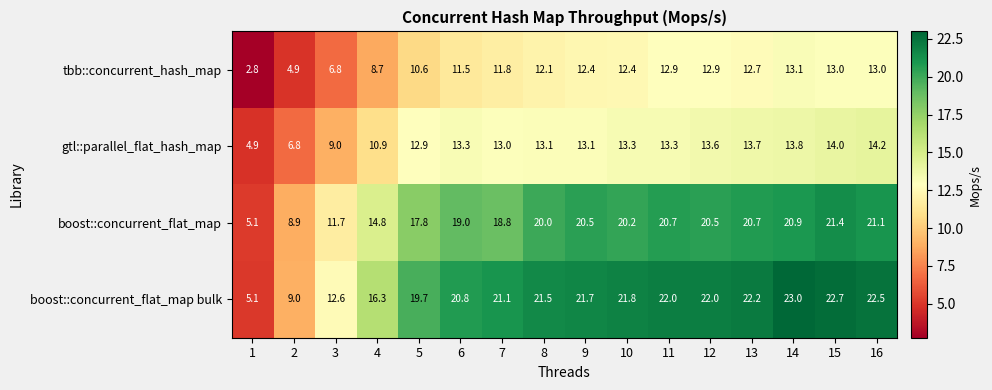

What is the difference between the second highest and second lowest values in the gtl::parallel_flat_hash_map series?

7.2